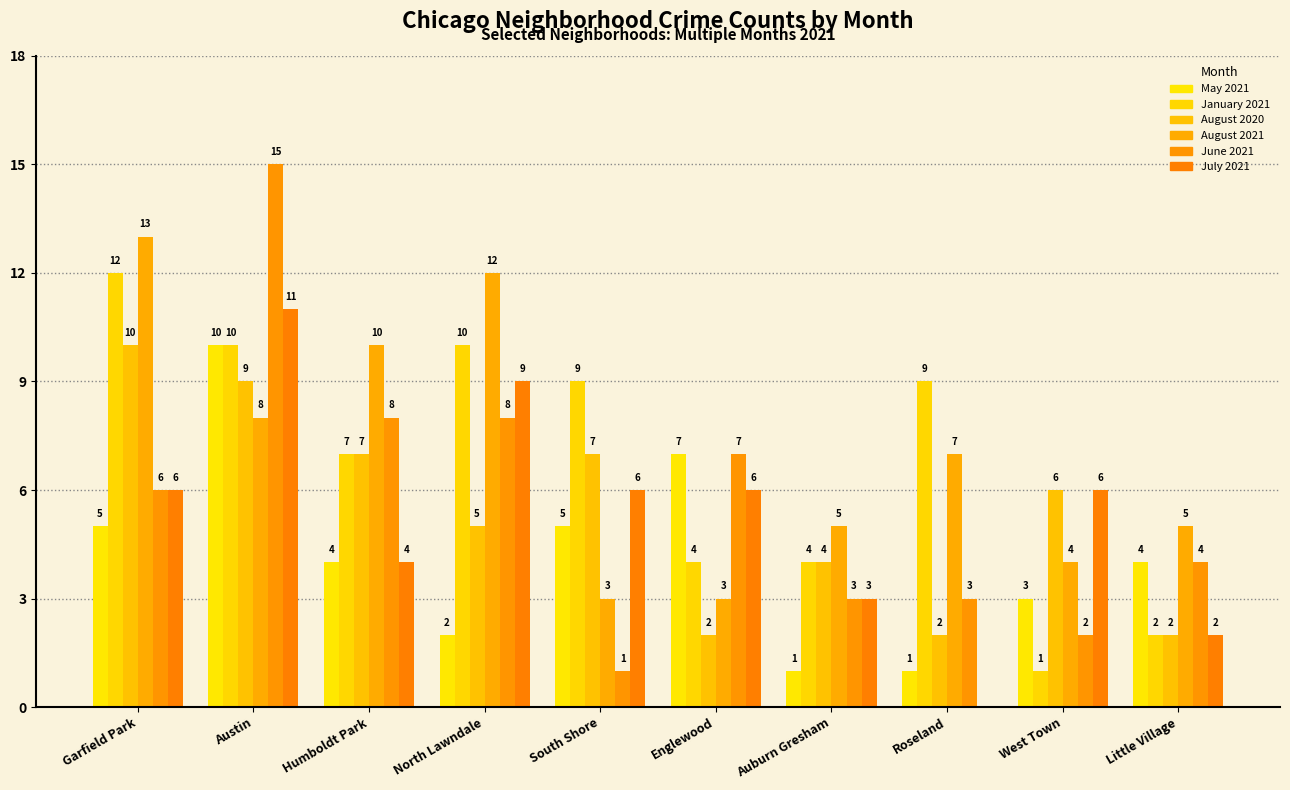

What is the average value of the August 2021 series?

7